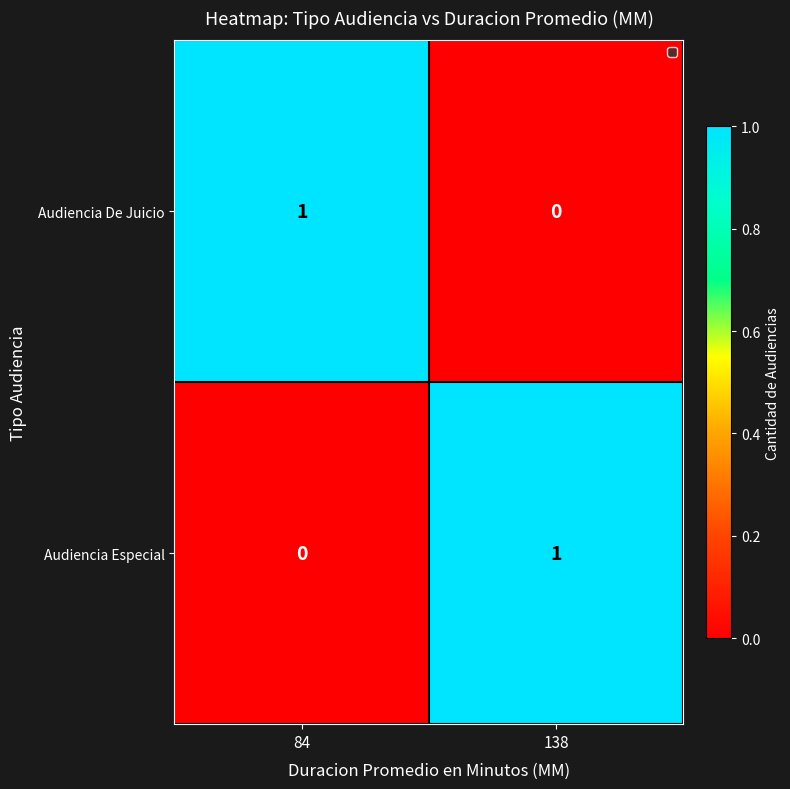

Rank the categories by Audiencia De Juicio value from lowest to highest.

138, 84